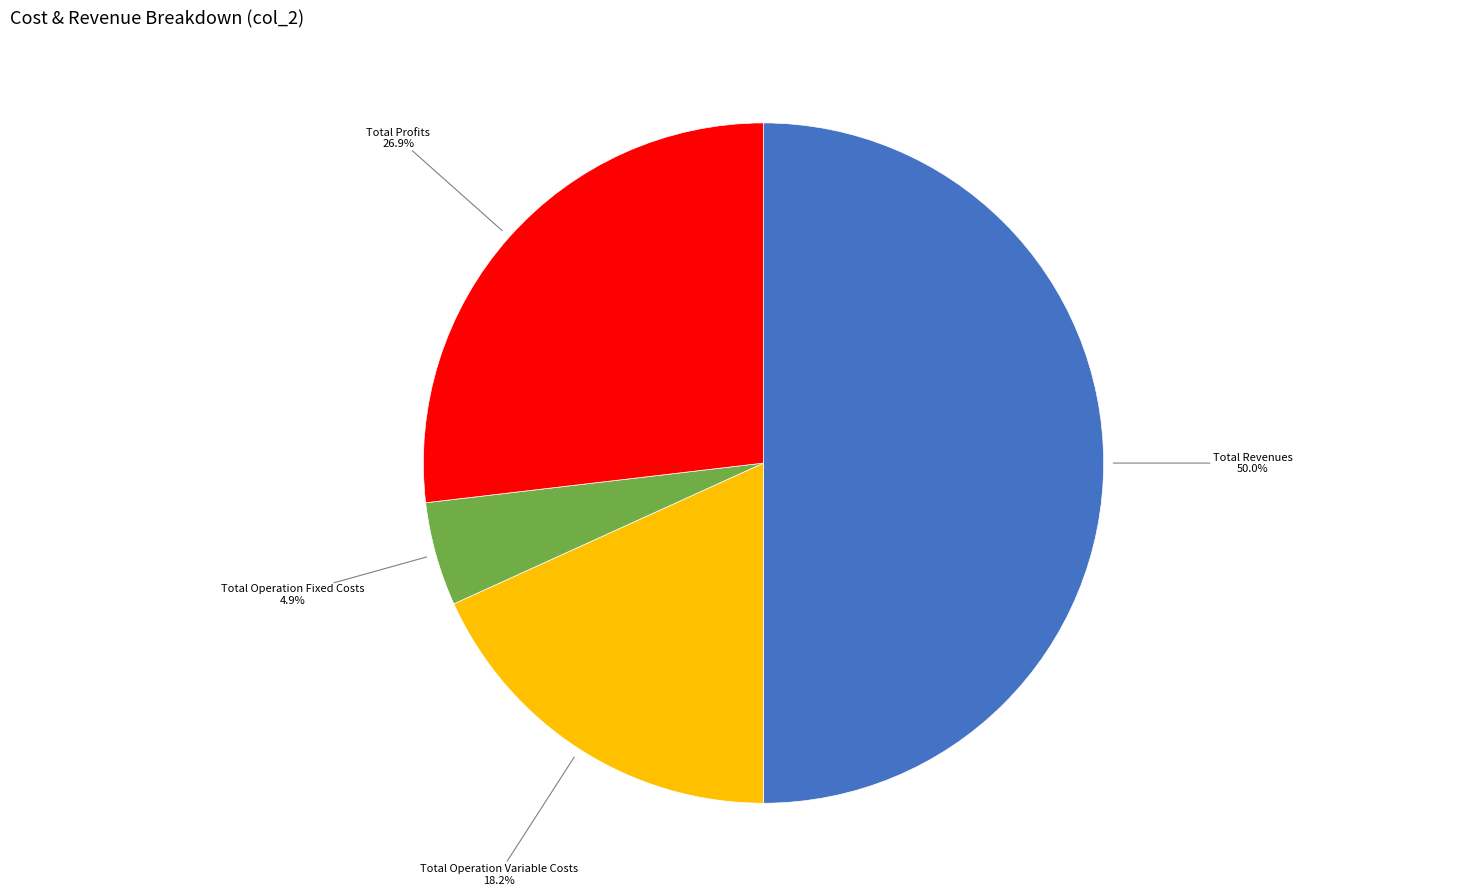

To the nearest percent, what is the average slice percentage?

25%